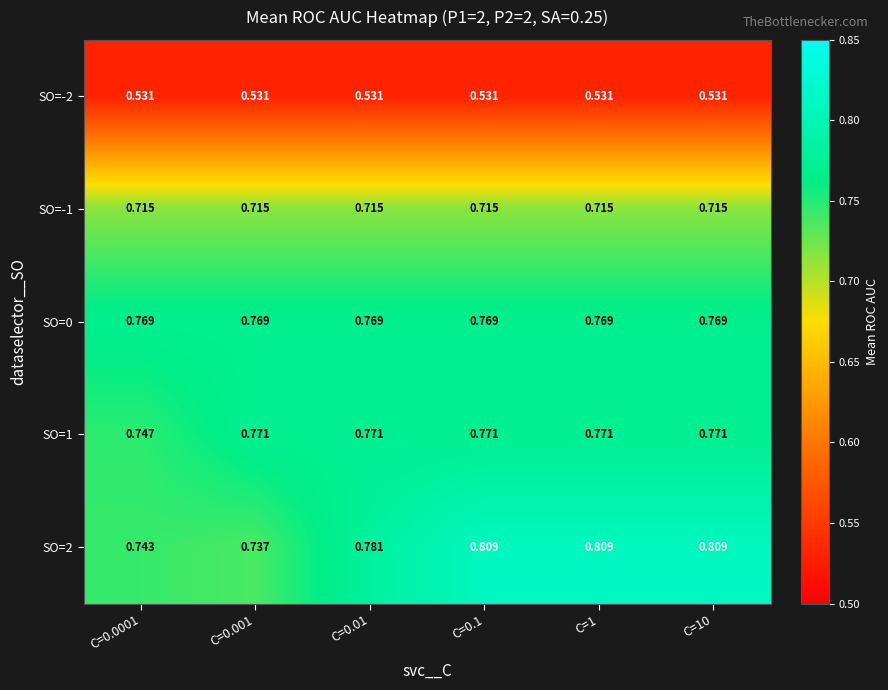

Is the value of SO=-2 at C=10 greater than the value of SO=-1 at C=0.1?

No